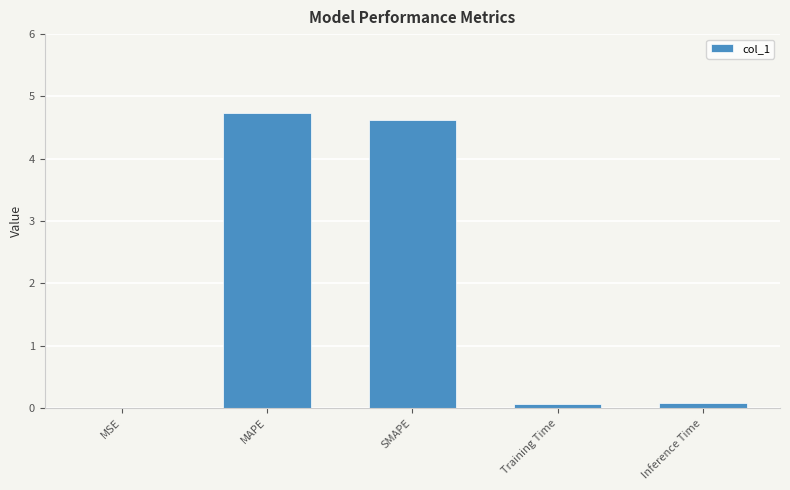

What is the sum of the values at MAPE and SMAPE?

9.4